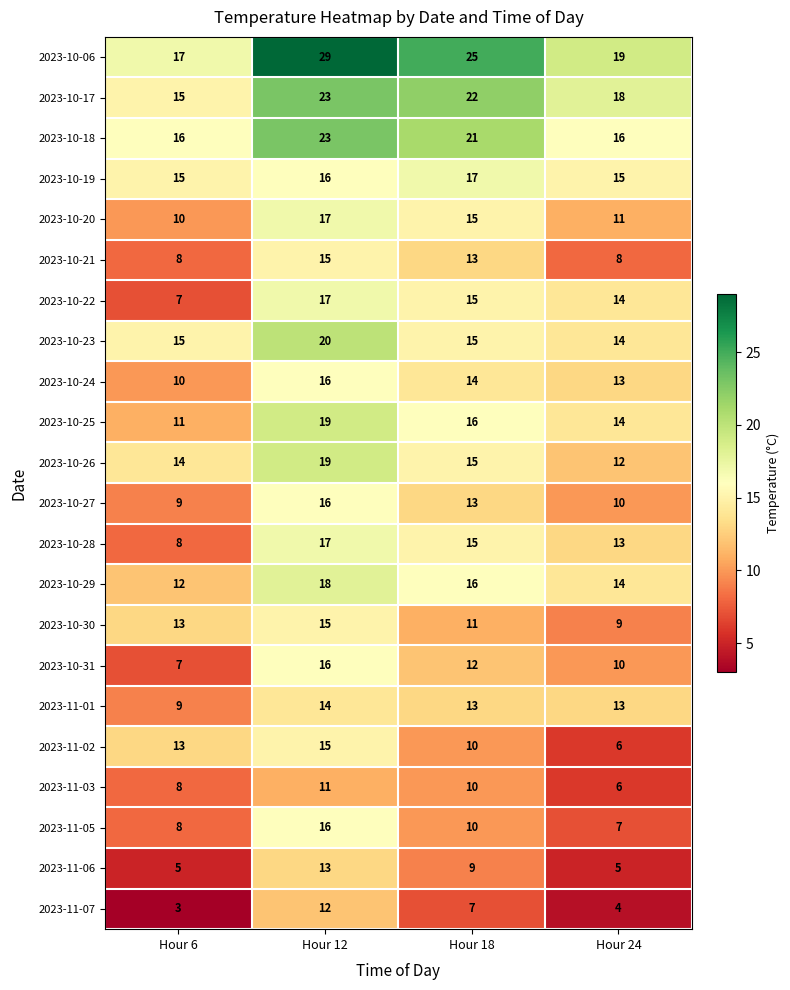

Count the number of categories in the chart.

4